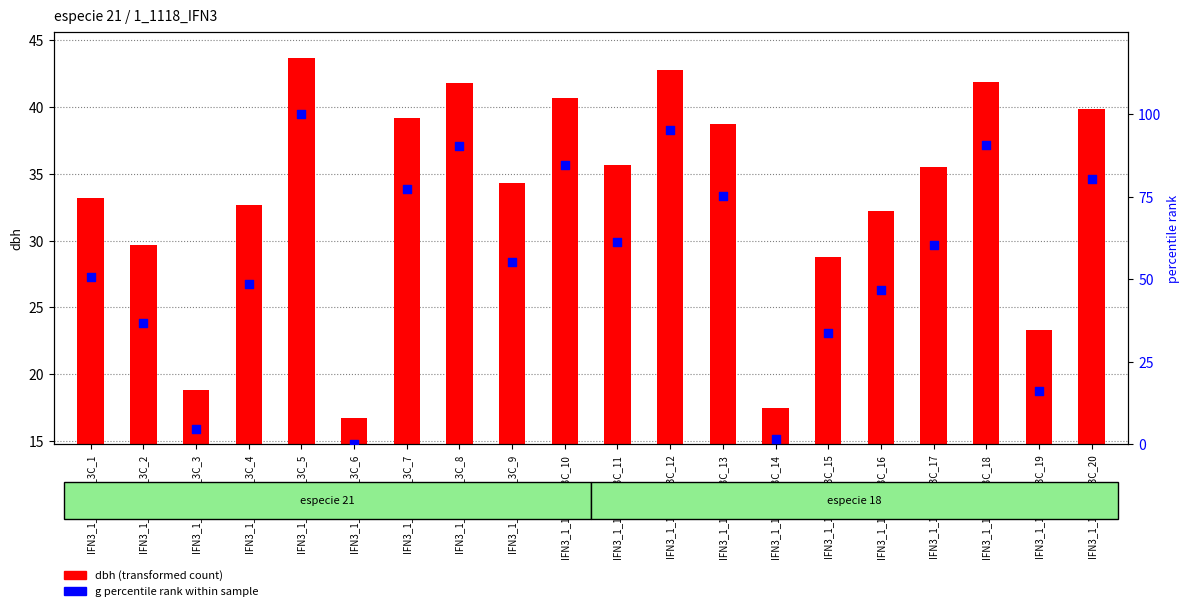

Which series has the largest Y range (max minus min)?

g percentile rank within sample